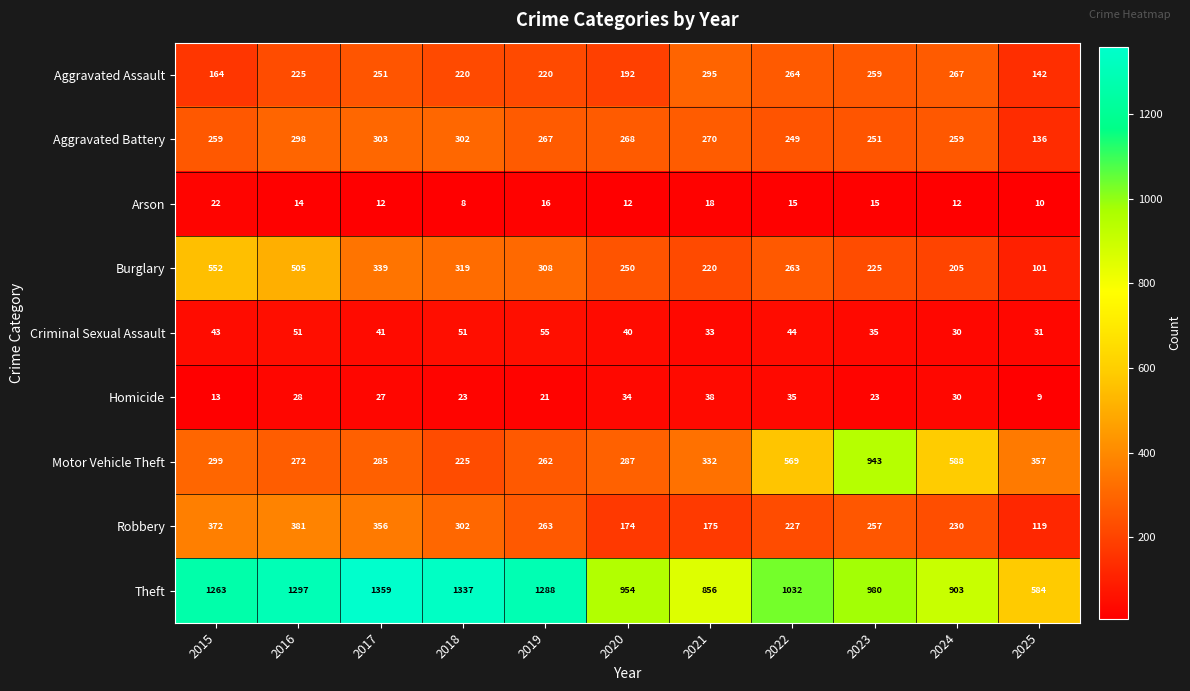

Is it true that Arson equals 8 at 2016?

False